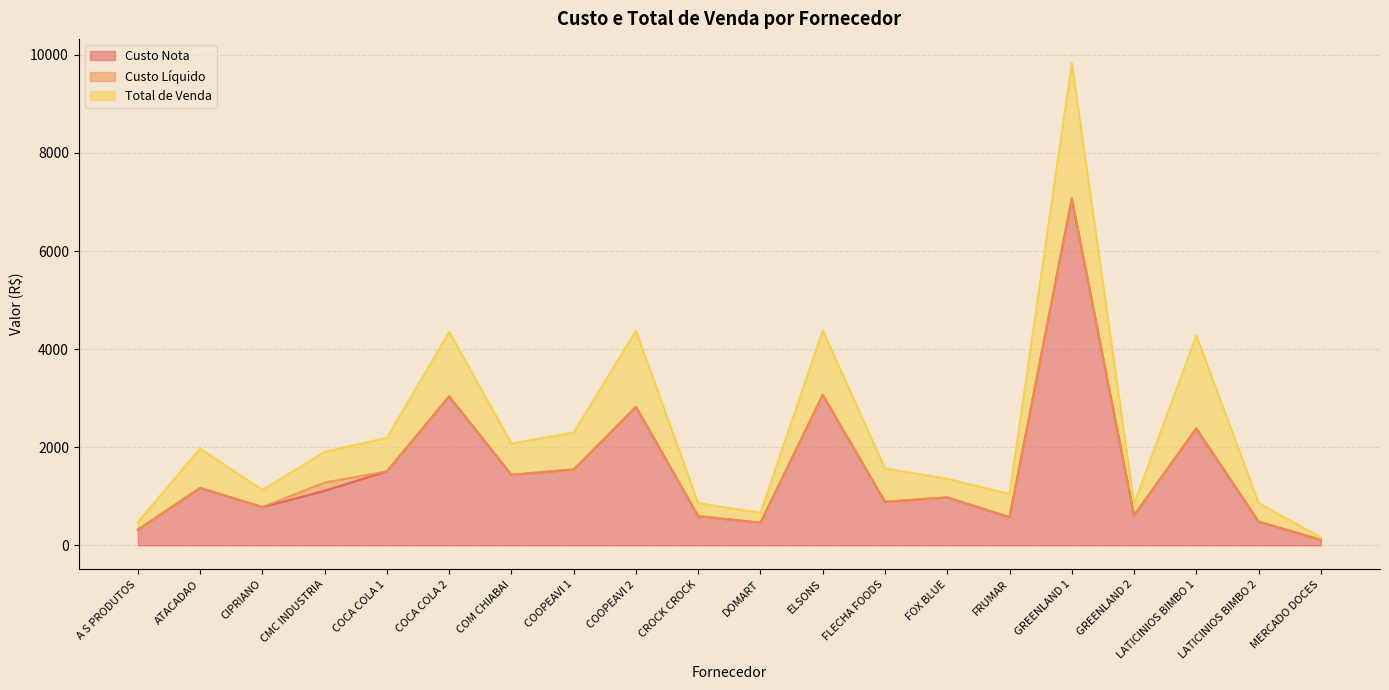

What is the sum of the Custo Nota values at A S PRODUTOS and MERCADO DOCES?

428.2